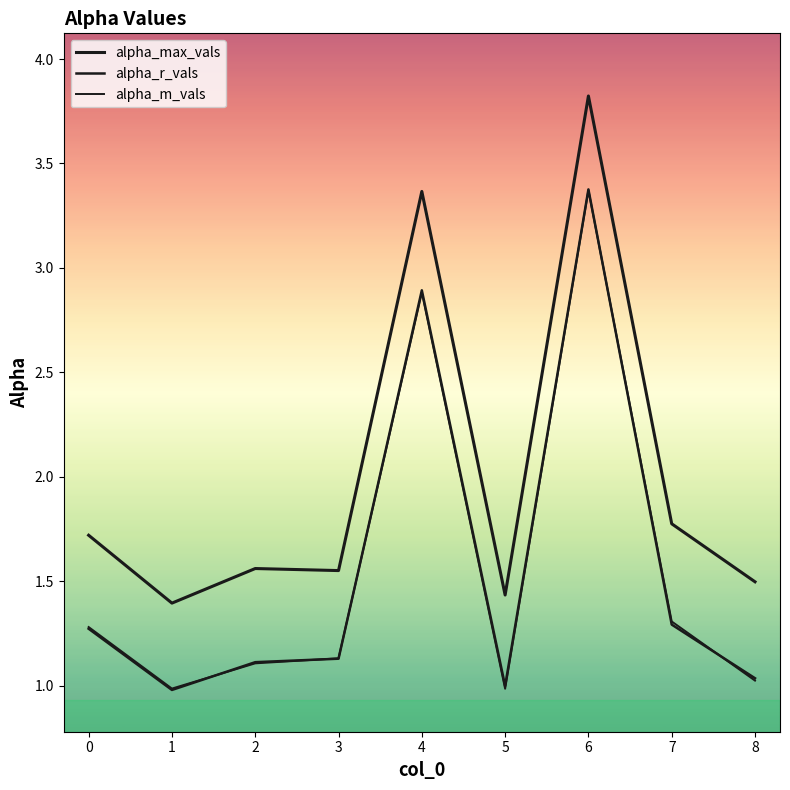

What is the value of the alpha_max_vals point at the 7th from the left?

3.8